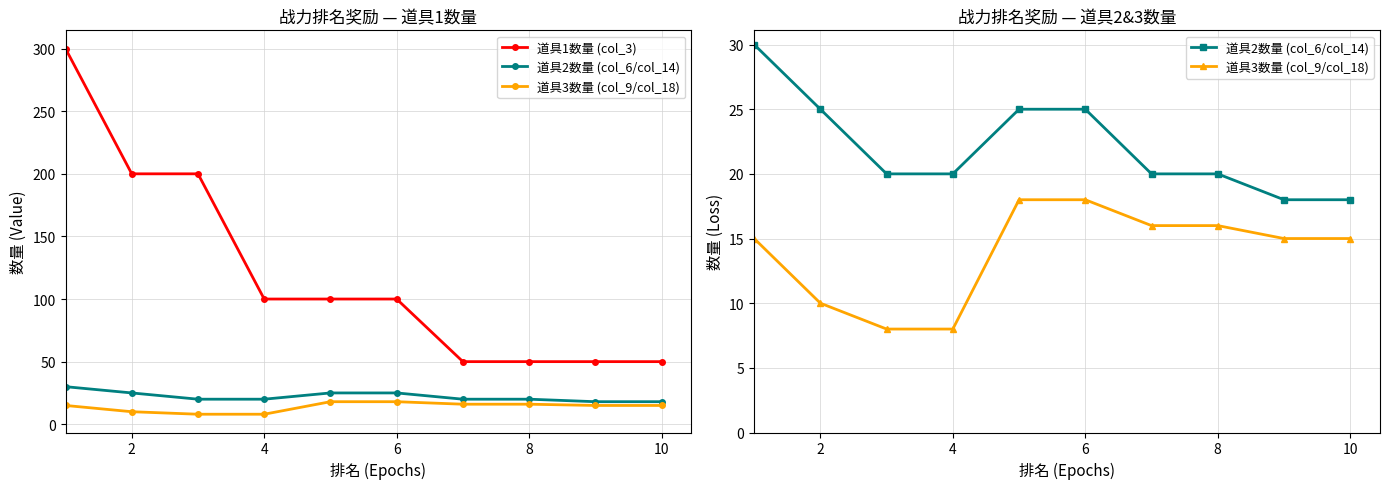

The value of 道具1数量 (col_3) at 4 is 280. True or false?

False